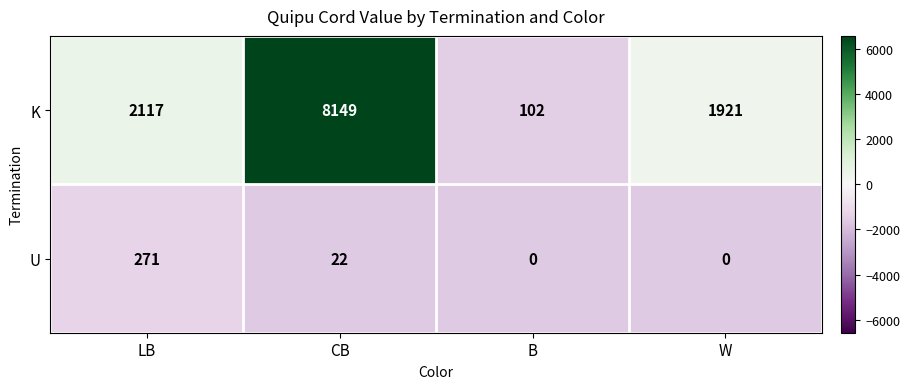

Reading left to right, list all the values displayed in this chart.

K: 2117	8149	102	1921
U: 271	22	0	0